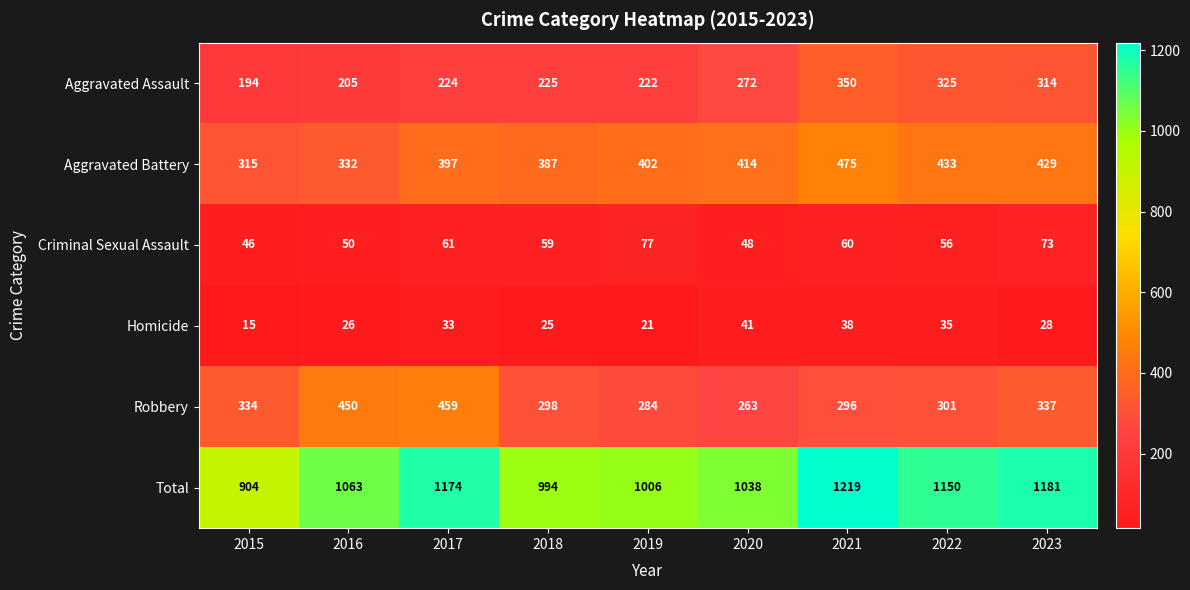

Is it true that Robbery equals 296 at 2021?

True